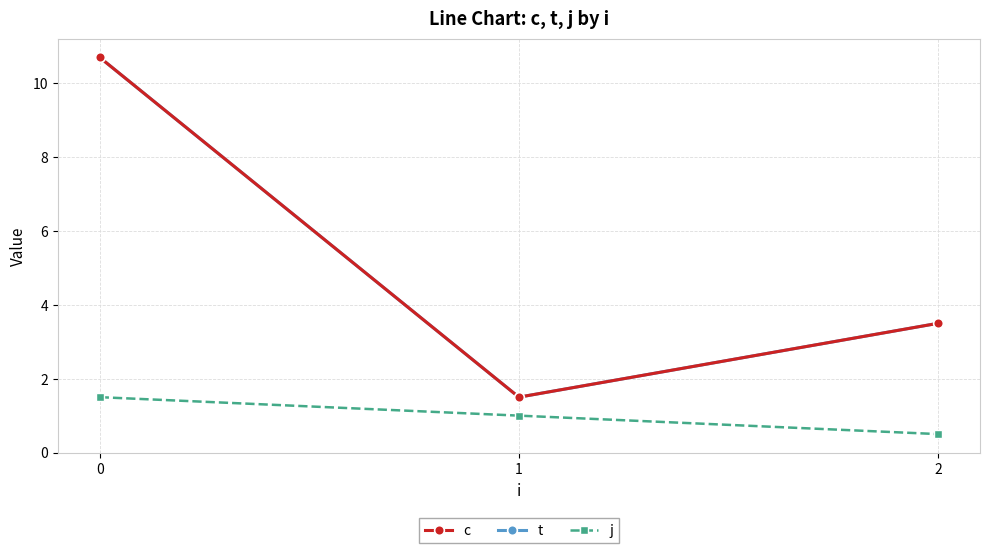

What is the value of the c point at the 2nd from the left?

1.5